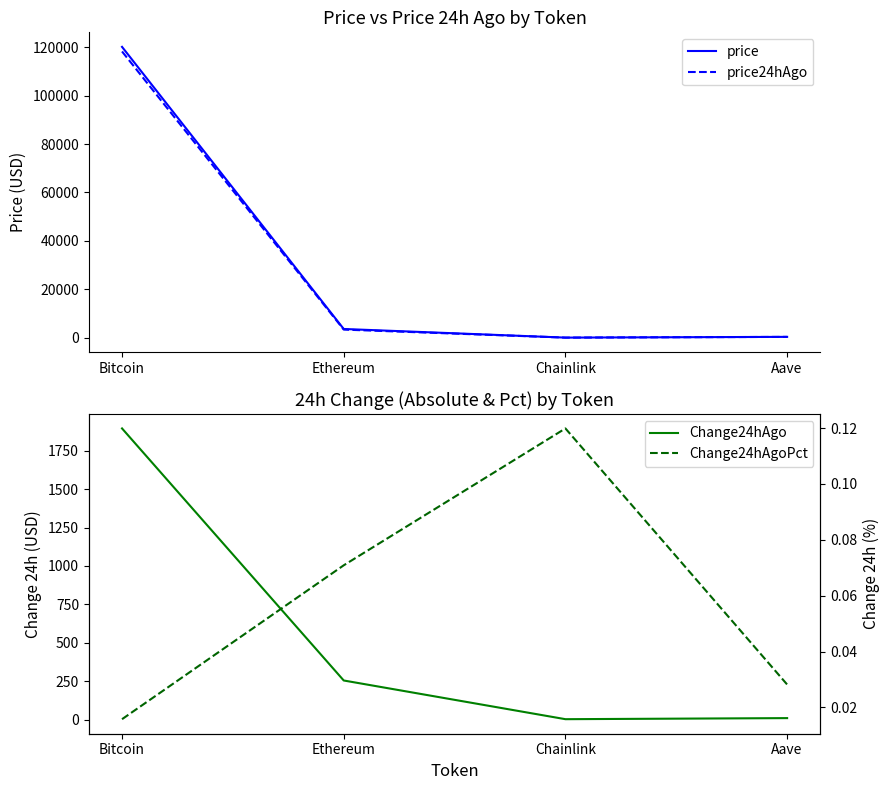

Reading left to right, list all the values displayed in this chart.

price: Bitcoin=120153.0	Ethereum=3588.2	Chainlink=18.7	Aave=327.0
price24hAgo: Bitcoin=118257.0	Ethereum=3333.9	Chainlink=16.4	Aave=317.8
Change24hAgo: Bitcoin=1896.0	Ethereum=254.3	Chainlink=2.2	Aave=9.2
Change24hAgoPct: Bitcoin=0.0	Ethereum=0.1	Chainlink=0.1	Aave=0.0